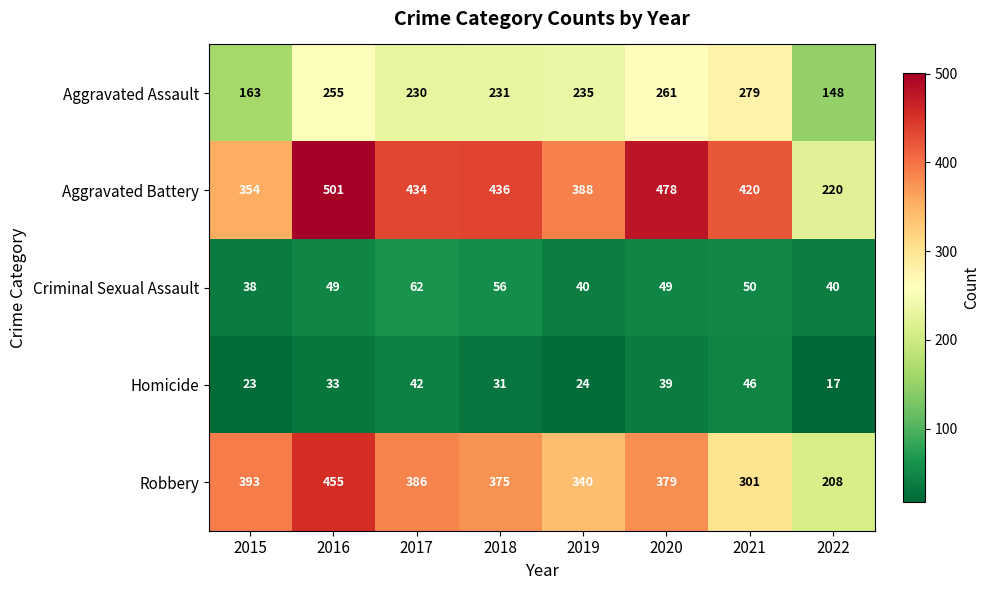

True or false: Homicide has a value of 31 at 2018.

True